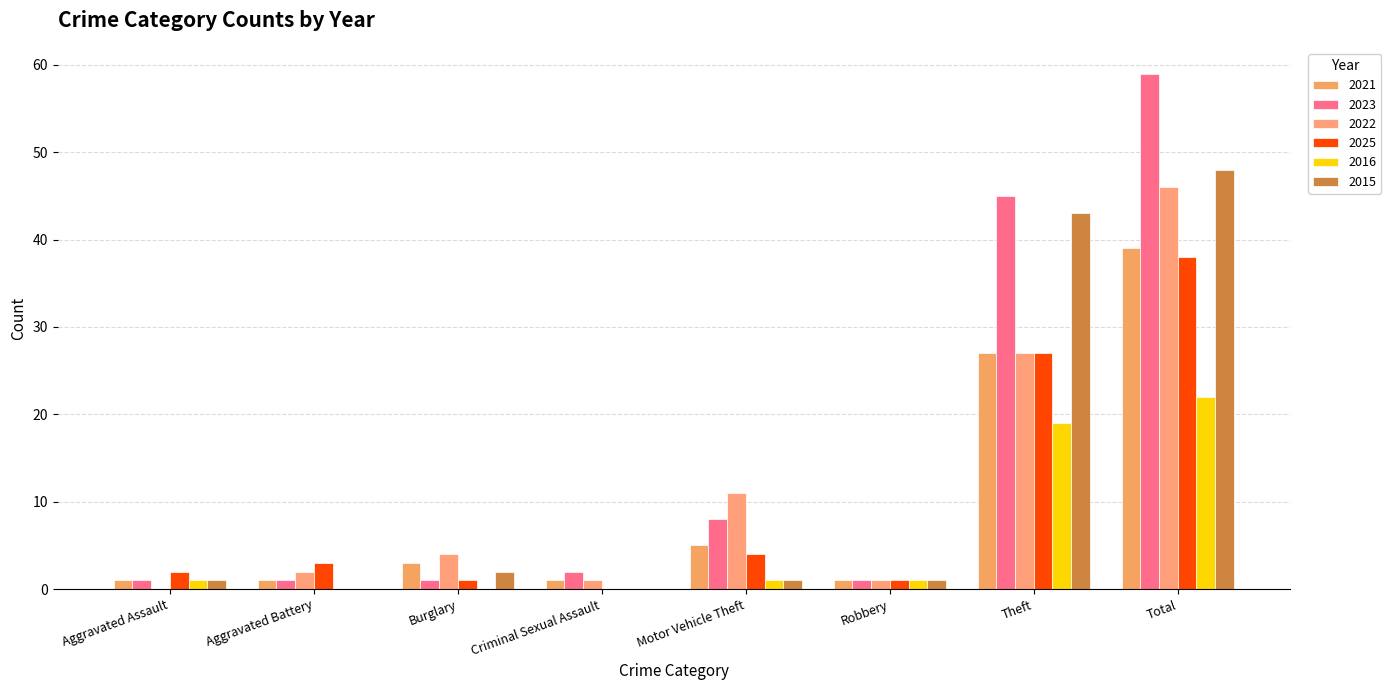

Count the number of data series in this chart.

6